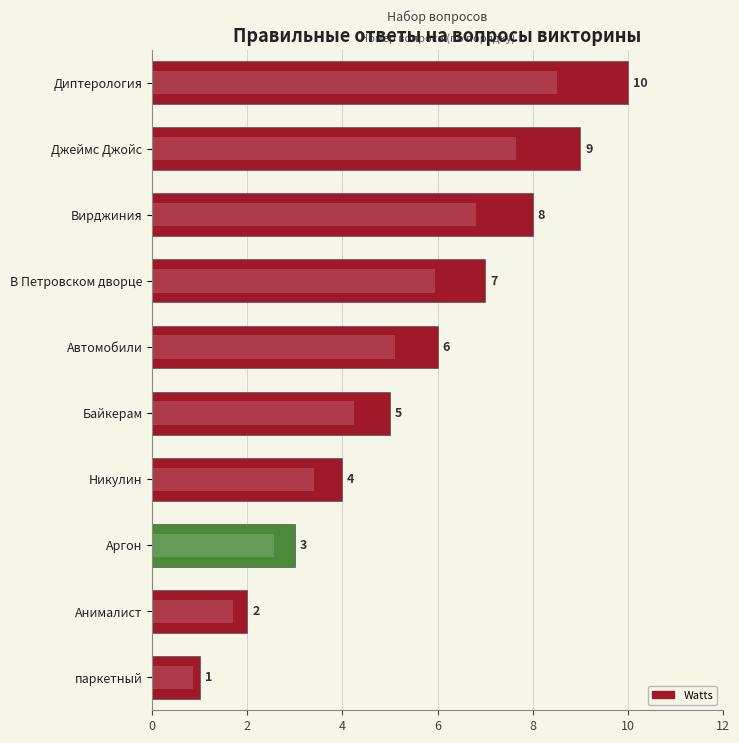

What is the smallest value displayed?

1